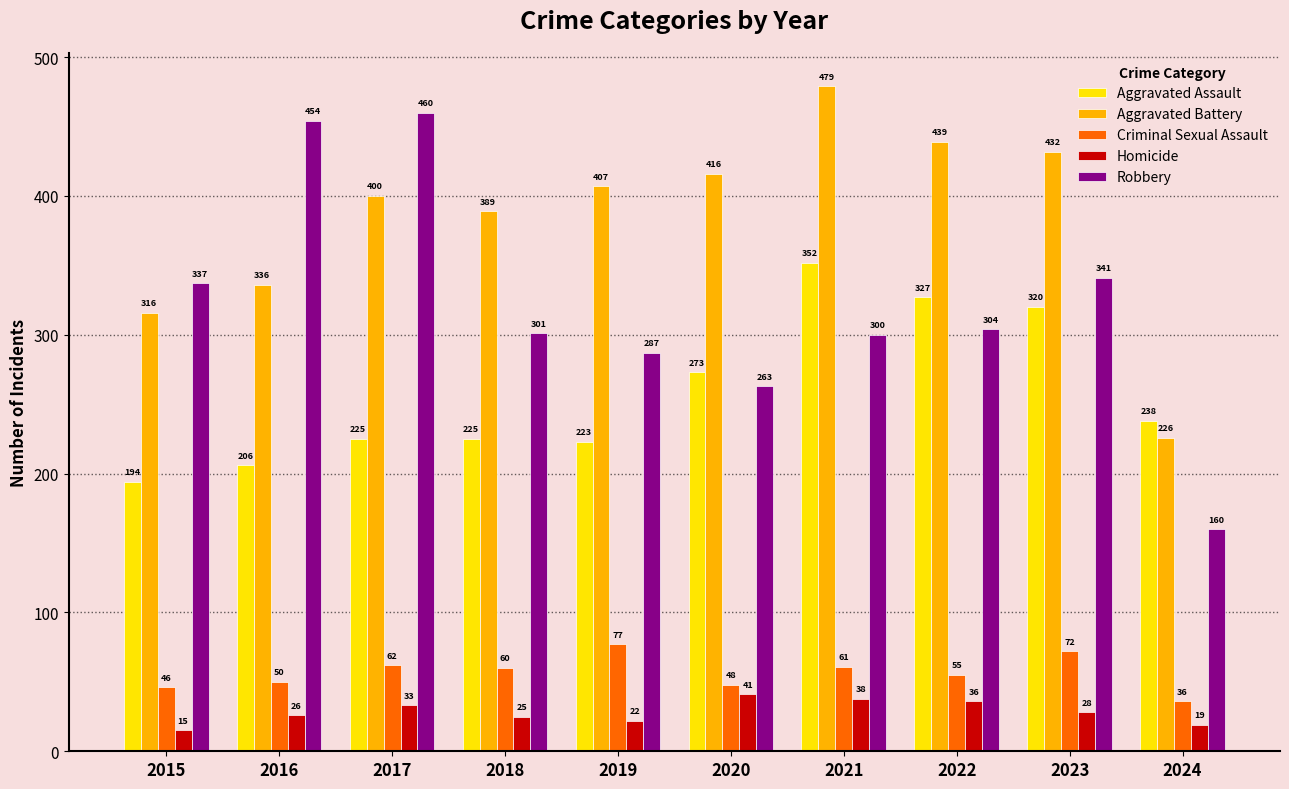

List the labels in order of Aggravated Battery value, smallest first.

2024, 2015, 2016, 2018, 2017, 2019, 2020, 2023, 2022, 2021